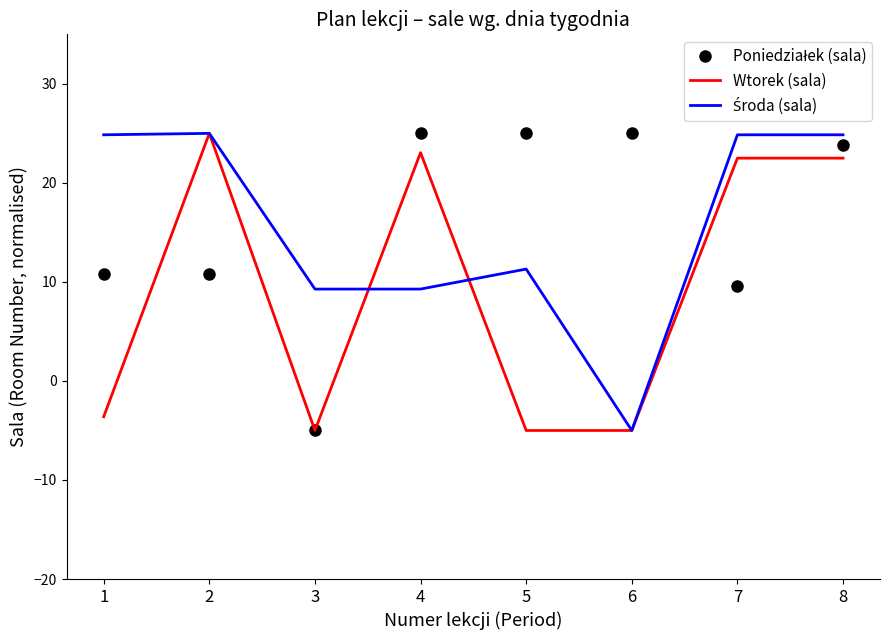

How many values in the Wtorek (sala) series are below 22?

4